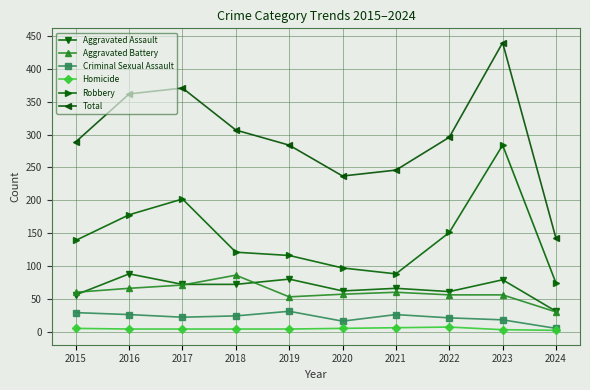

What value does the Aggravated Assault series have at 2016, to the nearest 5?

90